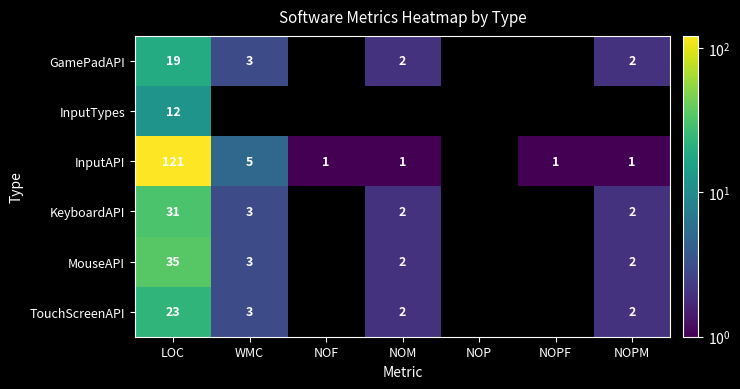

Rank the series at LOC from lowest to highest value.

InputTypes, GamePadAPI, TouchScreenAPI, KeyboardAPI, MouseAPI, InputAPI